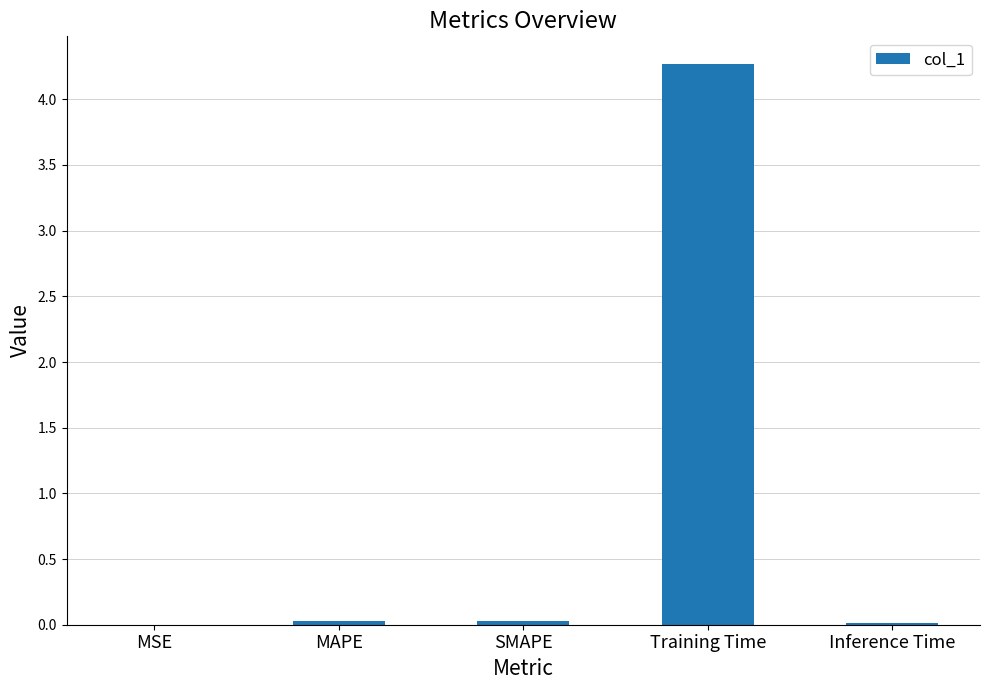

Which label corresponds to the largest value in the chart?

Training Time